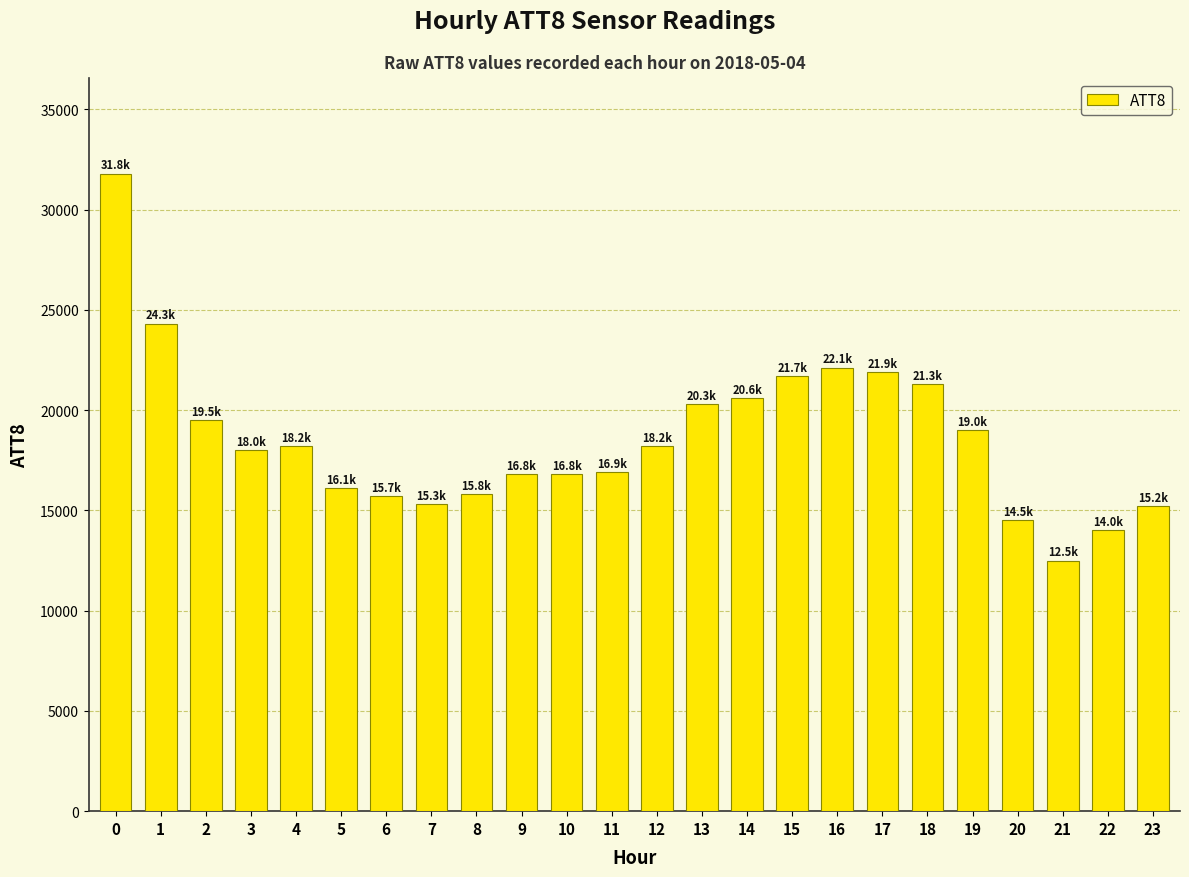

True or false: the data shows 15200 at 23.

True